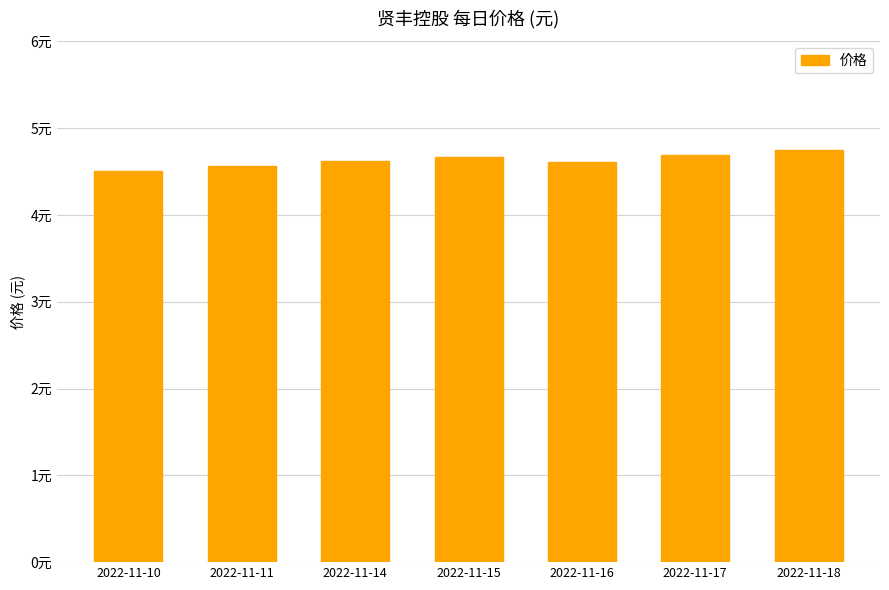

What is the difference between the values at 2022-11-16 and 2022-11-15?

0.1